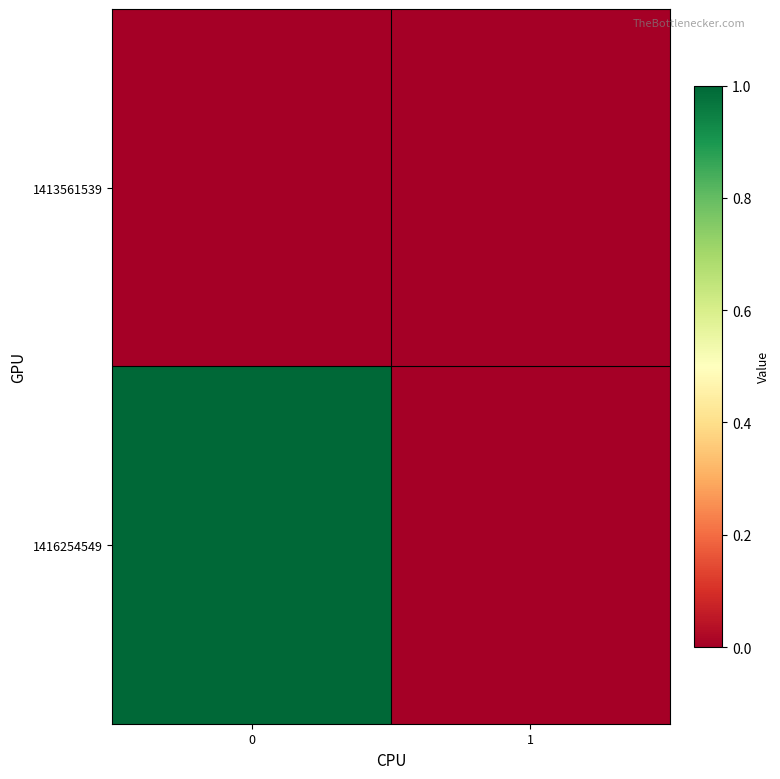

Reading right to left, what are all the values shown in this chart?

1413561539: 1=0	0=0
1416254549: 1=0	0=1